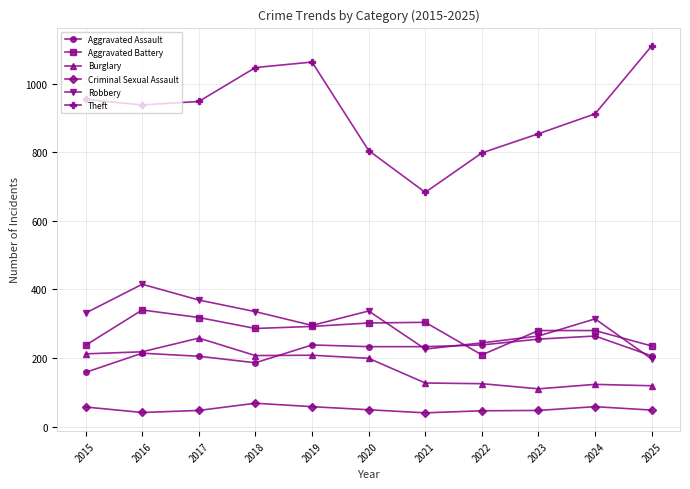

At which label does Burglary first exceed 199?

2015